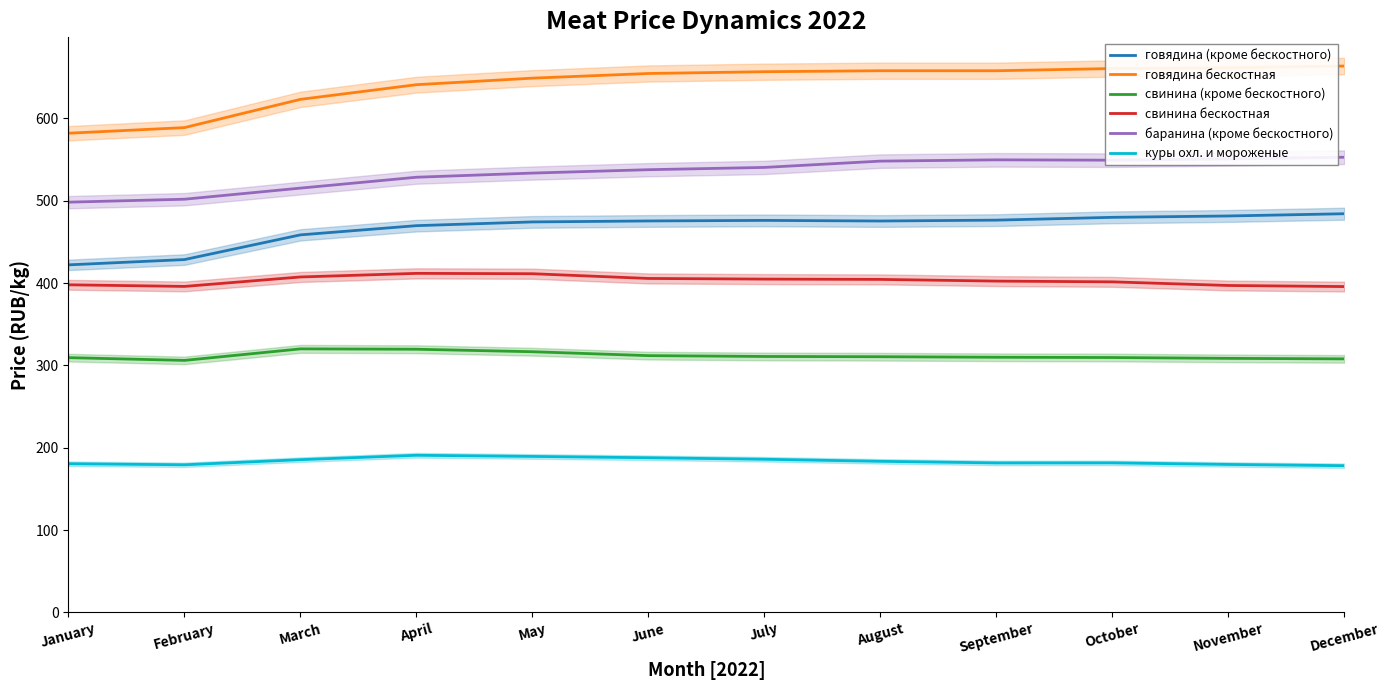

What are all the series names shown in the legend?

говядина (кроме бескостного), говядина бескостная, свинина (кроме бескостного), свинина бескостная, баранина (кроме бескостного), куры охл. и мороженые